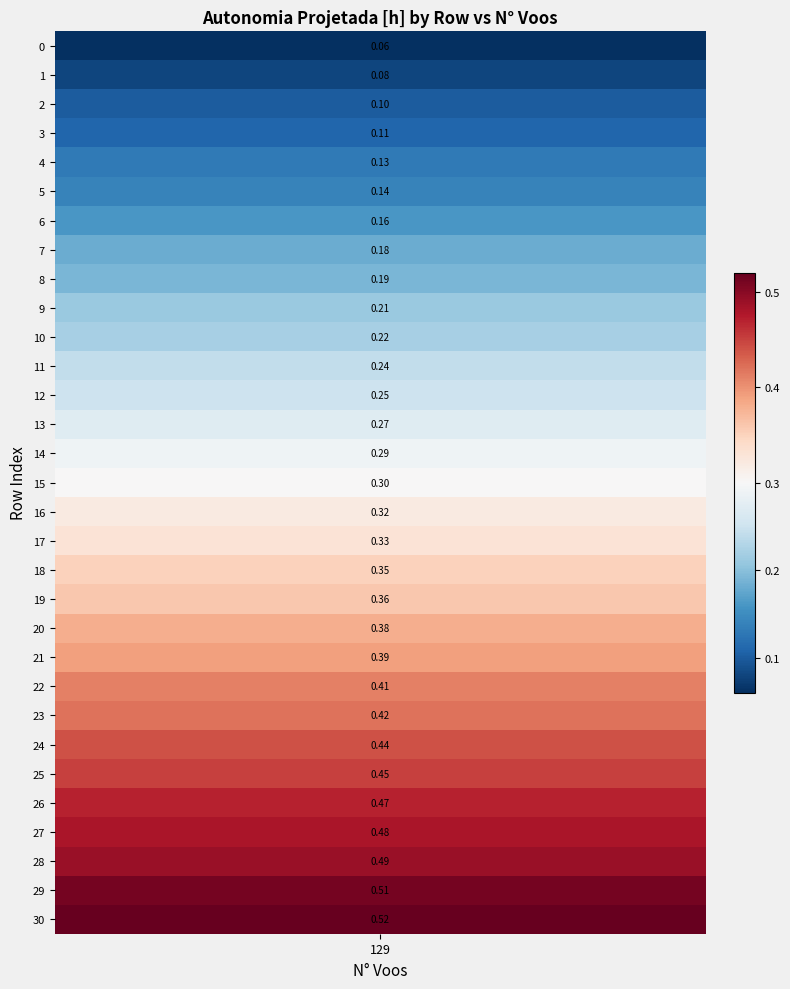

Reading left to right, transcribe all the data shown in this chart.

0=0.1	1=0.1	2=0.1	3=0.1	4=0.1	5=0.1	6=0.2	7=0.2	8=0.2	9=0.2	10=0.2	11=0.2	12=0.2	13=0.3	14=0.3	15=0.3	16=0.3	17=0.3	18=0.3	19=0.4	20=0.4	21=0.4	22=0.4	23=0.4	24=0.4	25=0.5	26=0.5	27=0.5	28=0.5	29=0.5	30=0.5